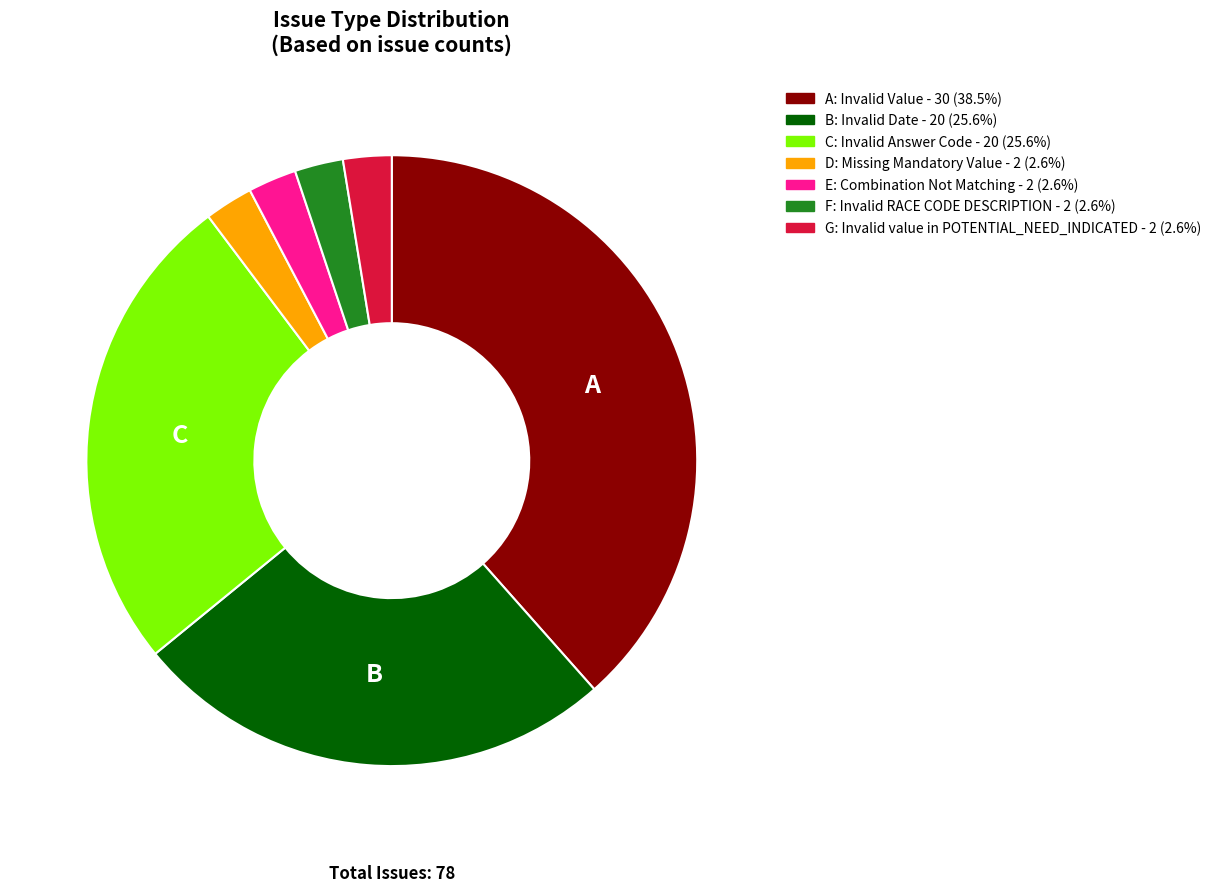

Does any single category account for the majority?

No